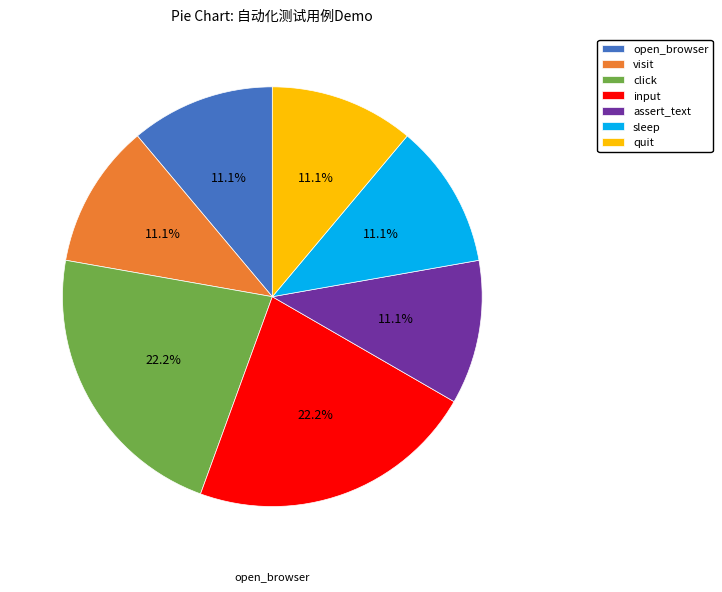

Do sleep and click together represent more than half of the pie?

No